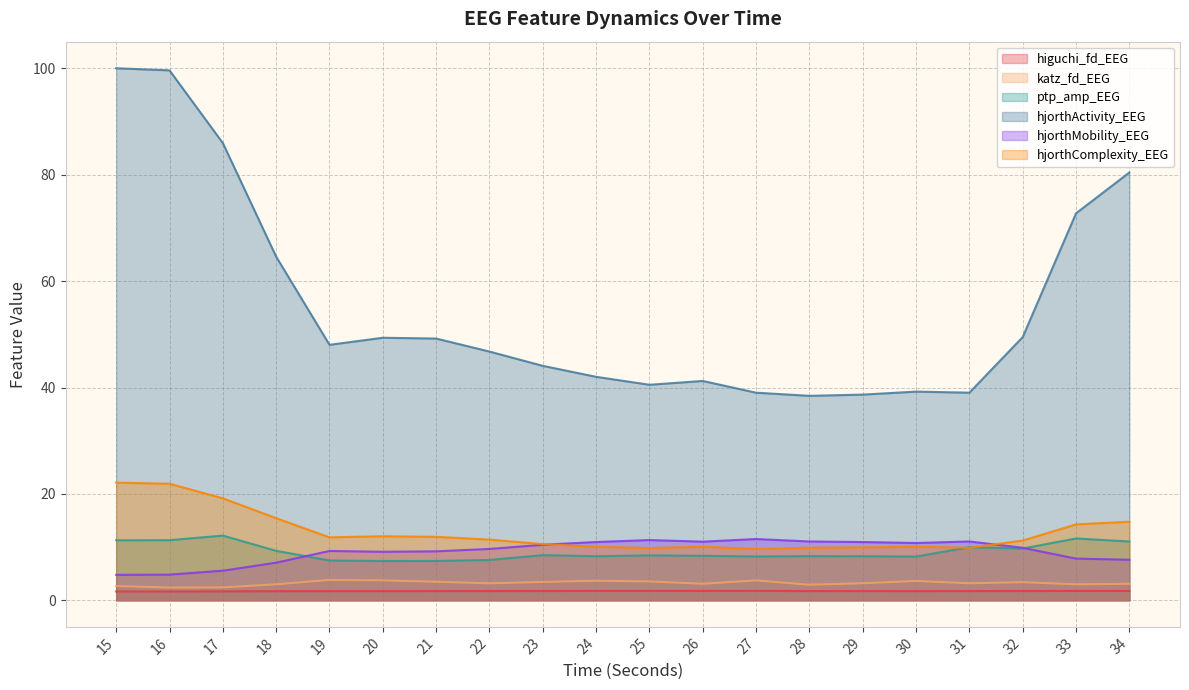

True or false: hjorthActivity_EEG and higuchi_fd_EEG cross at least once.

False